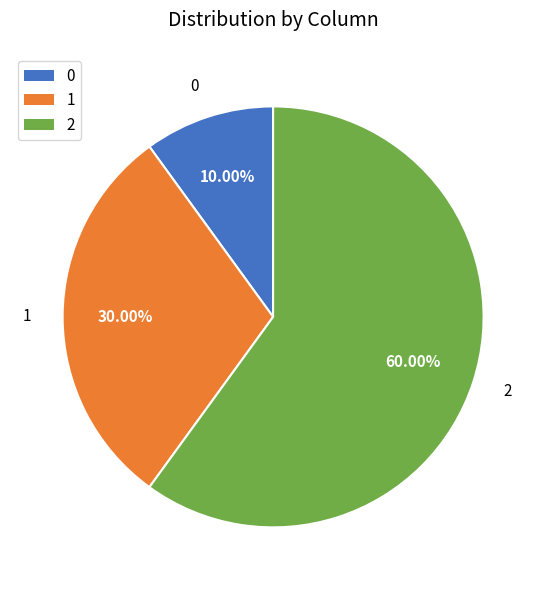

What is the majority slice?

2